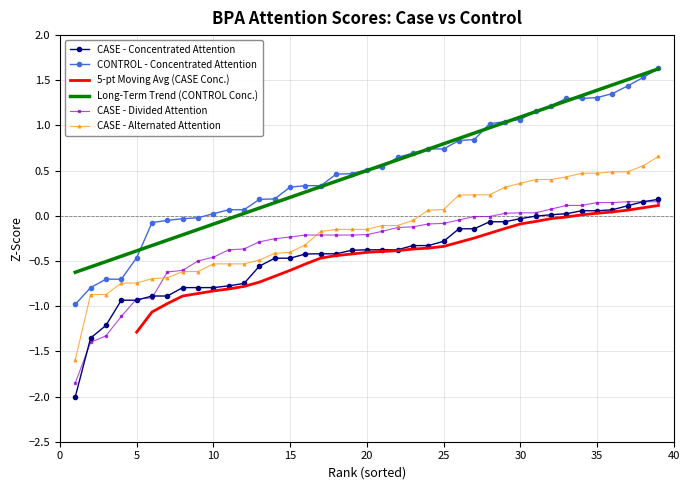

True or false: CASE_DIVID and CASE_CONC cross at least once.

True